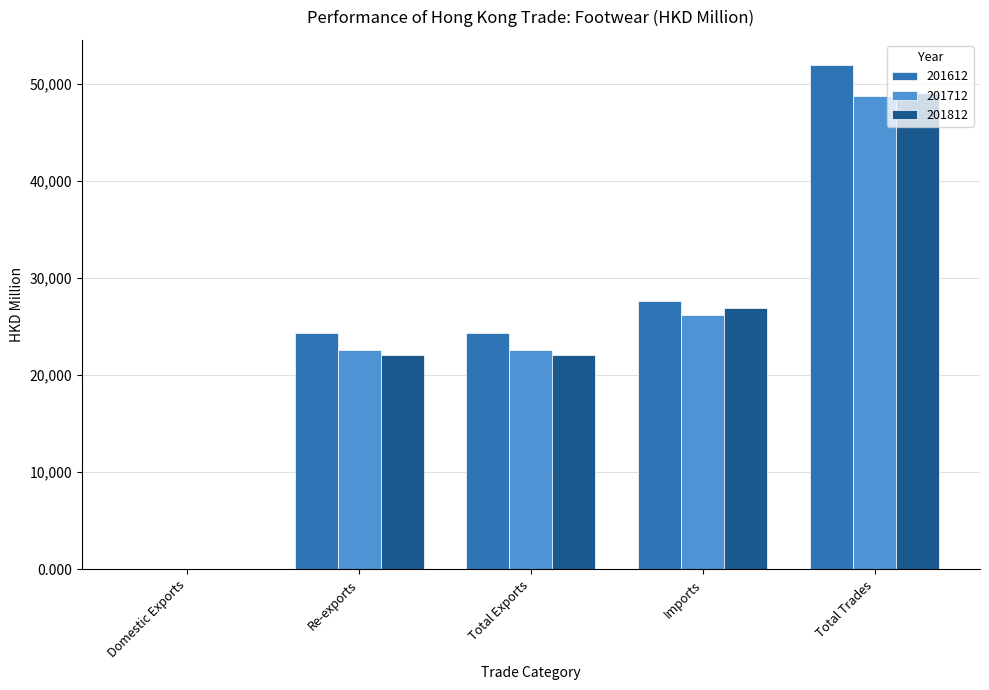

What is the total value across all series at Imports?

80683.8